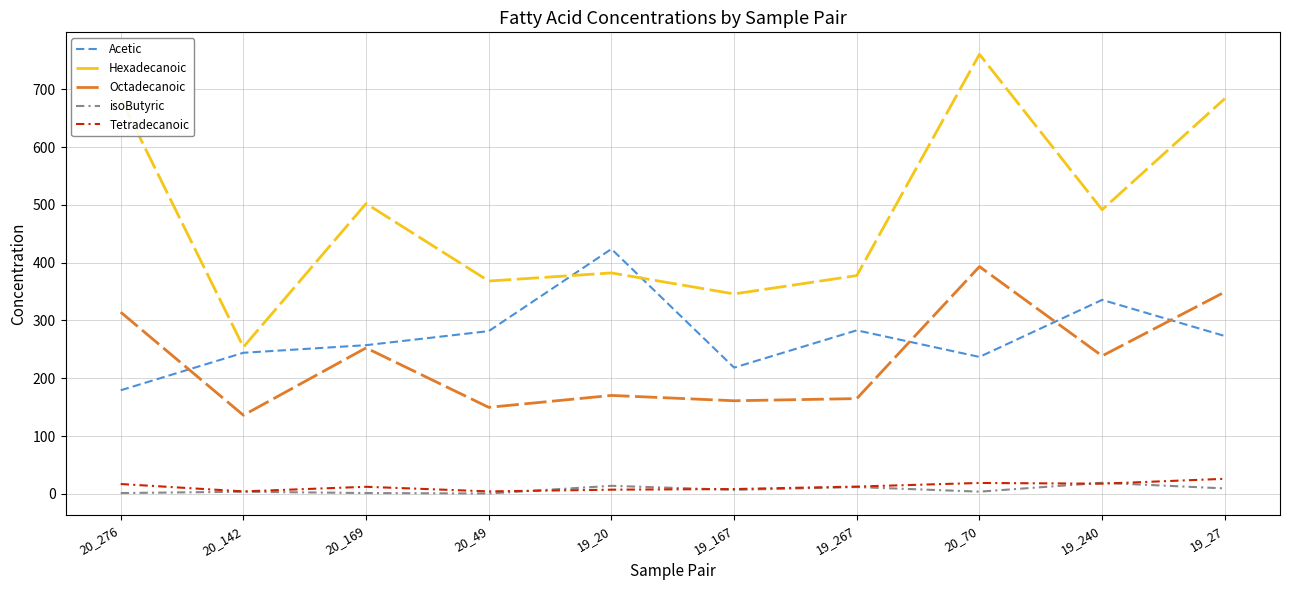

What is the average value of the Acetic series?

273.4